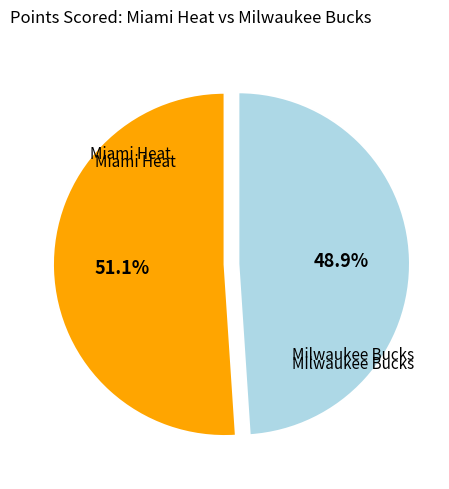

Does any single category account for the majority?

Yes